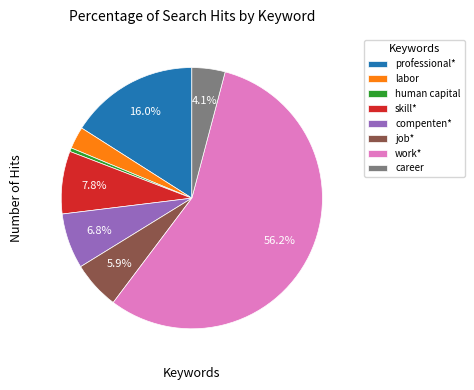

Does career account for over 50% of the chart?

No